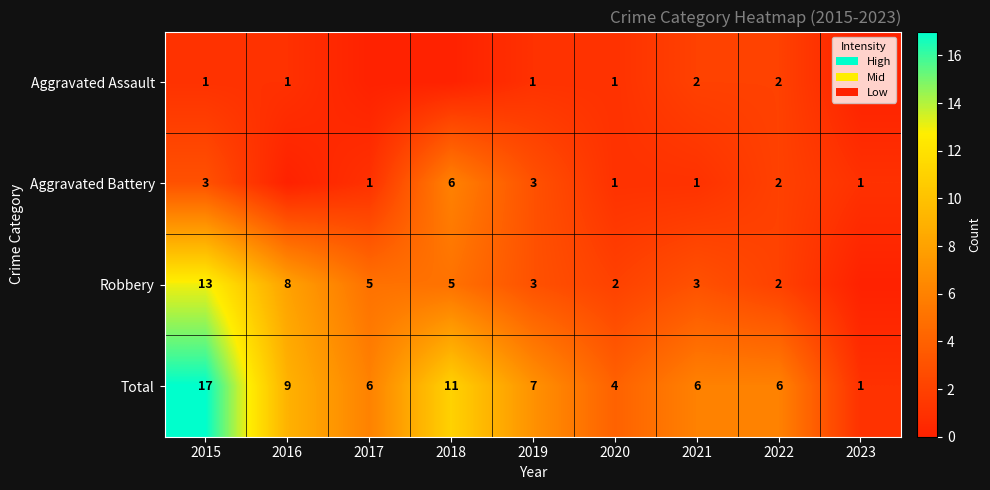

At which label is Total closest to 9?

2016